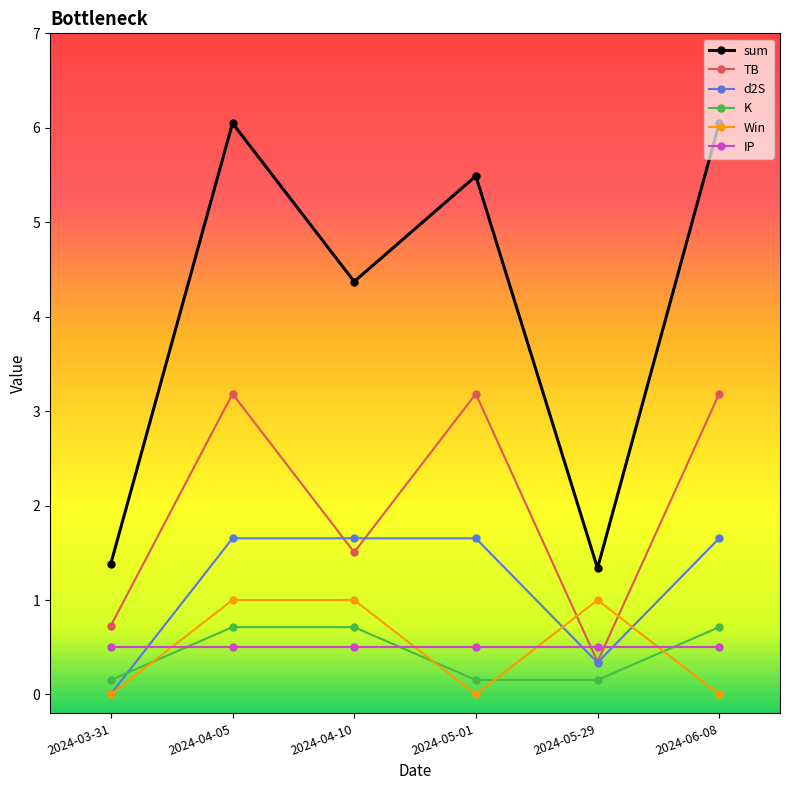

What is the minimum value for TB?

0.3